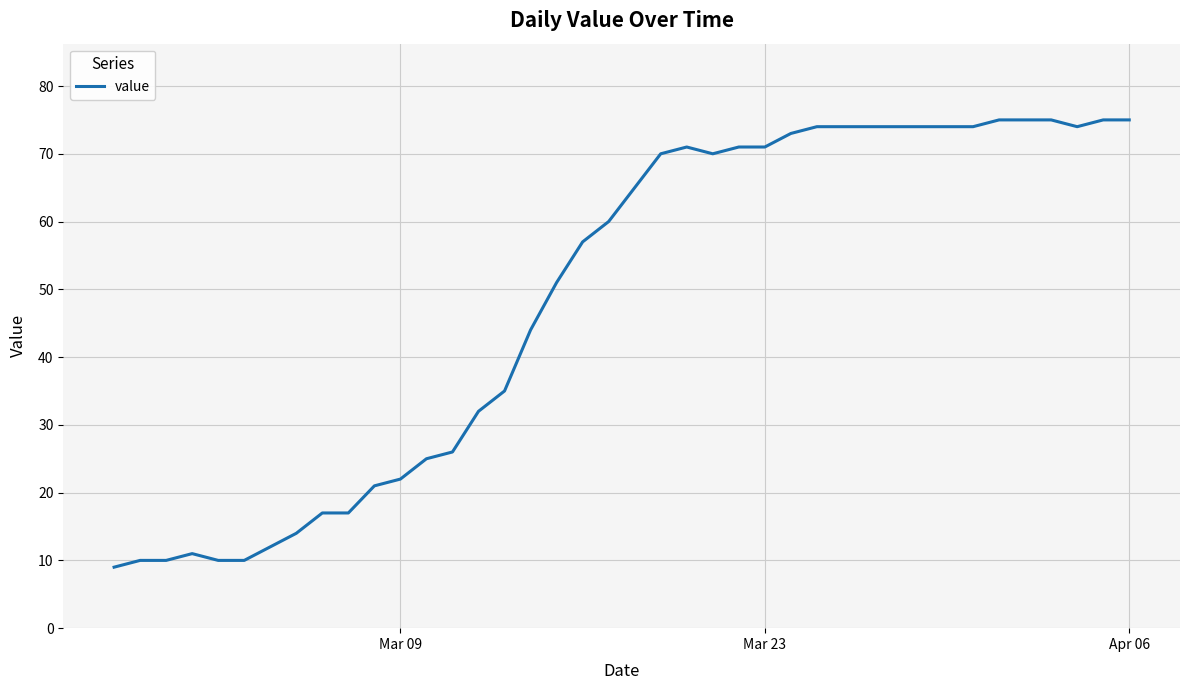

What is the difference between the maximum and minimum values?

66